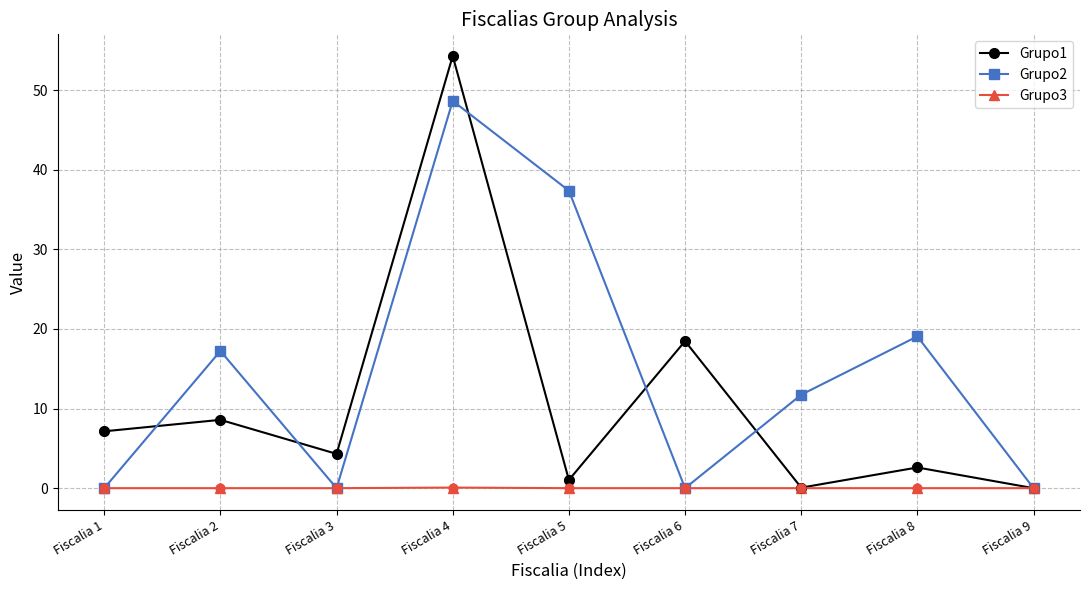

What is the total value across all series at Fiscalia 5?

38.4